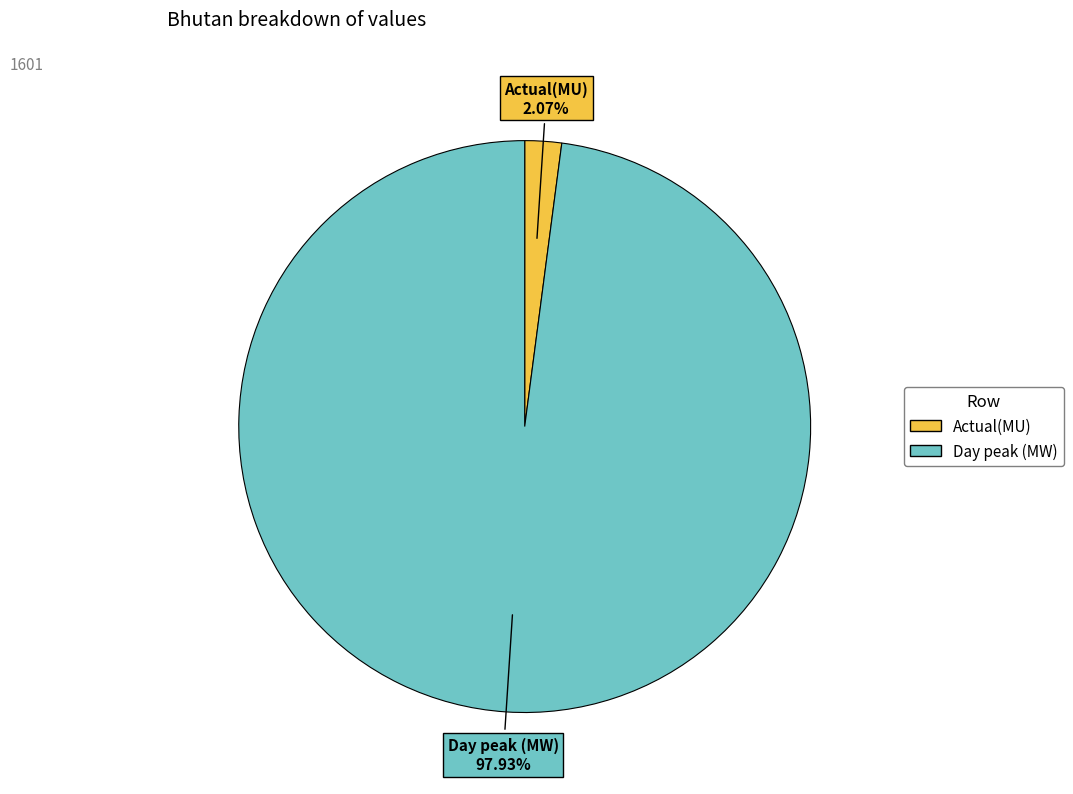

What percentage is the Actual(MU) slice, to the nearest percent?

2%